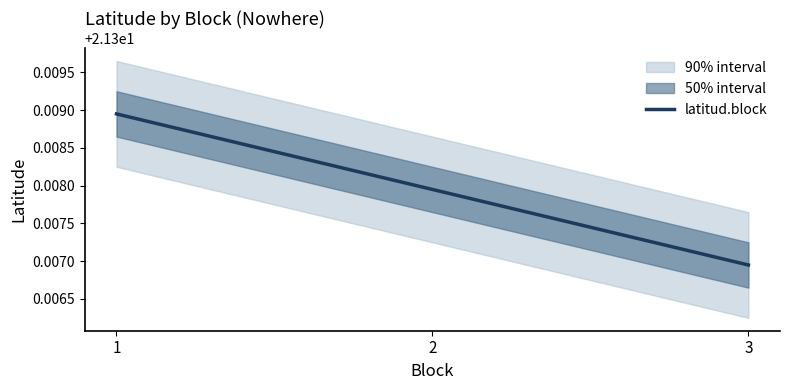

What is the average value?

21.3